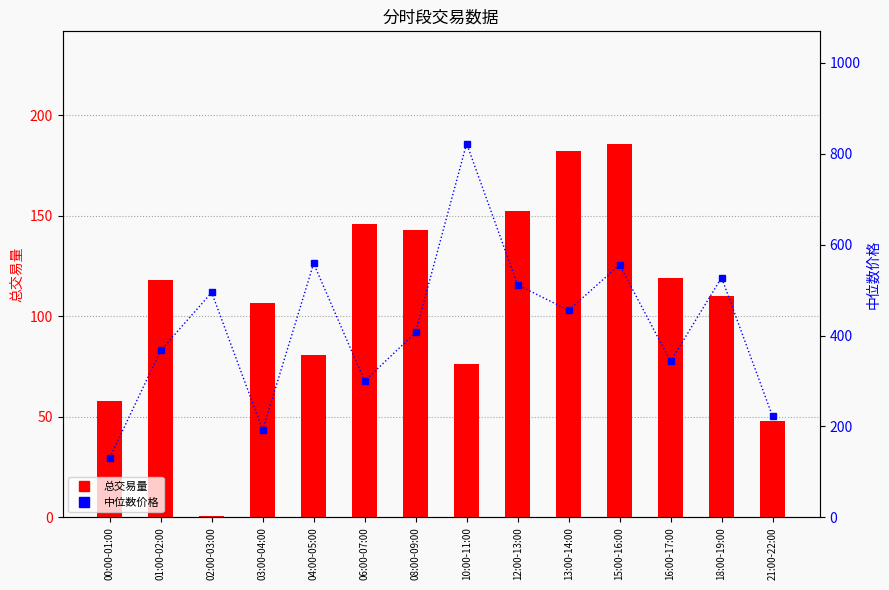

What position from the right is 08:00-09:00?

8